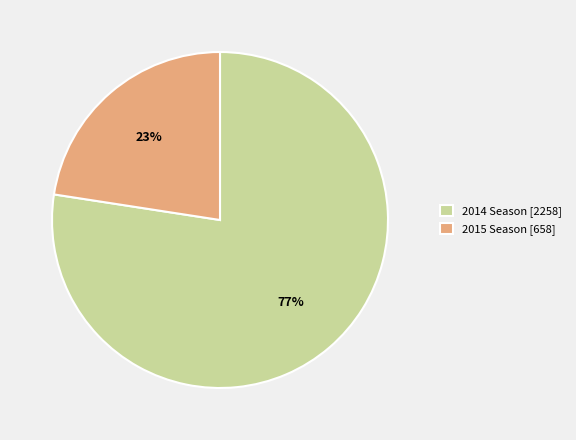

Which has a higher value, 2014 Season [2258] or 2015 Season [658]?

2014 Season [2258]